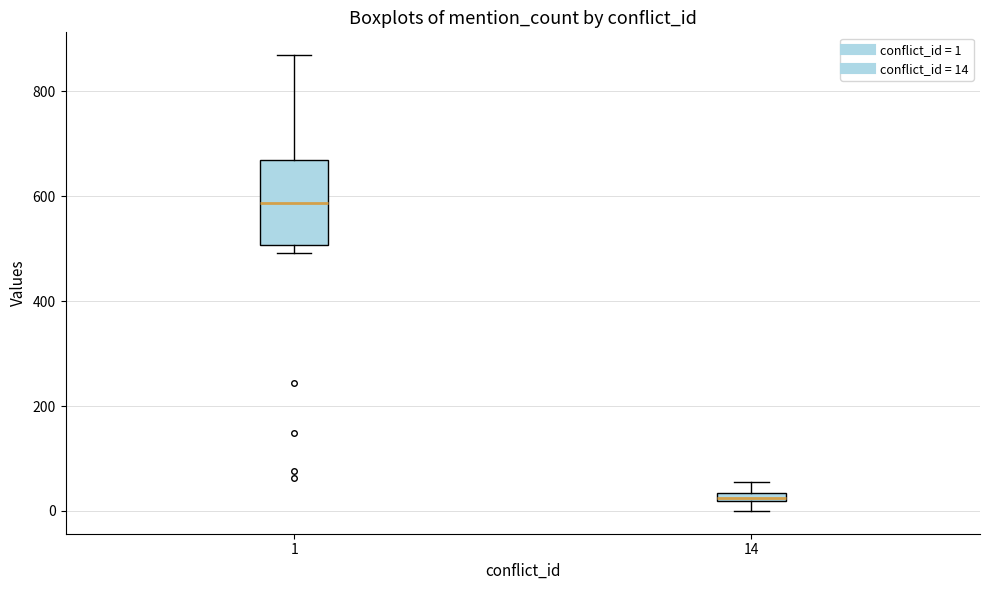

Which box's median line is the highest?

1